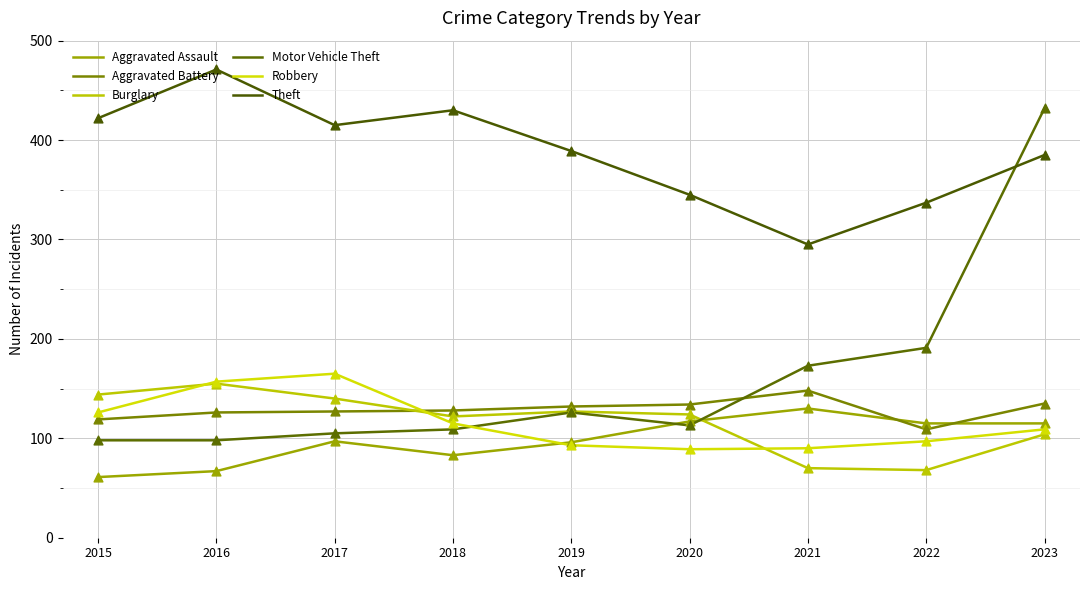

What is the total value across all series at 2021?

906